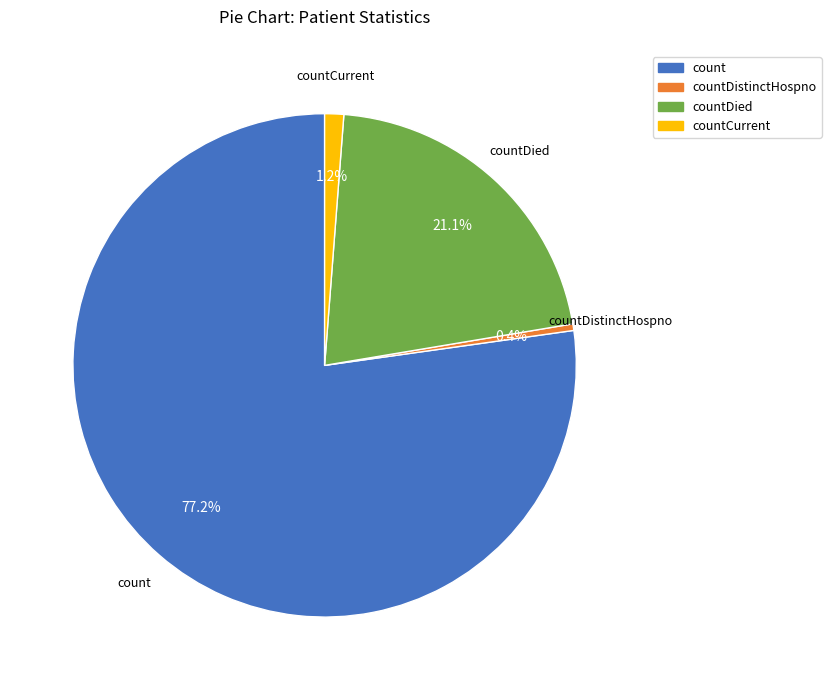

Is there any slice that represents more than half of the pie?

Yes